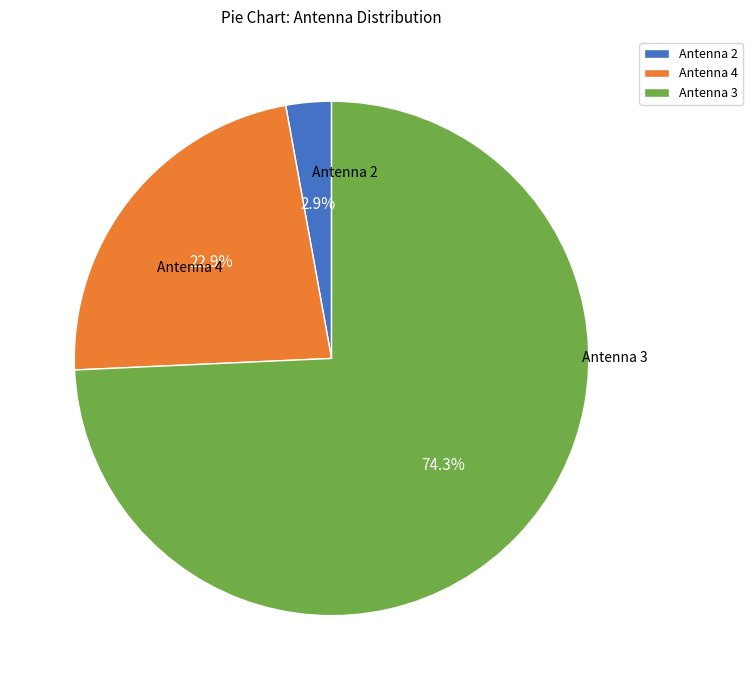

To the nearest percent, what is the difference between the largest and smallest slice percentages?

71%